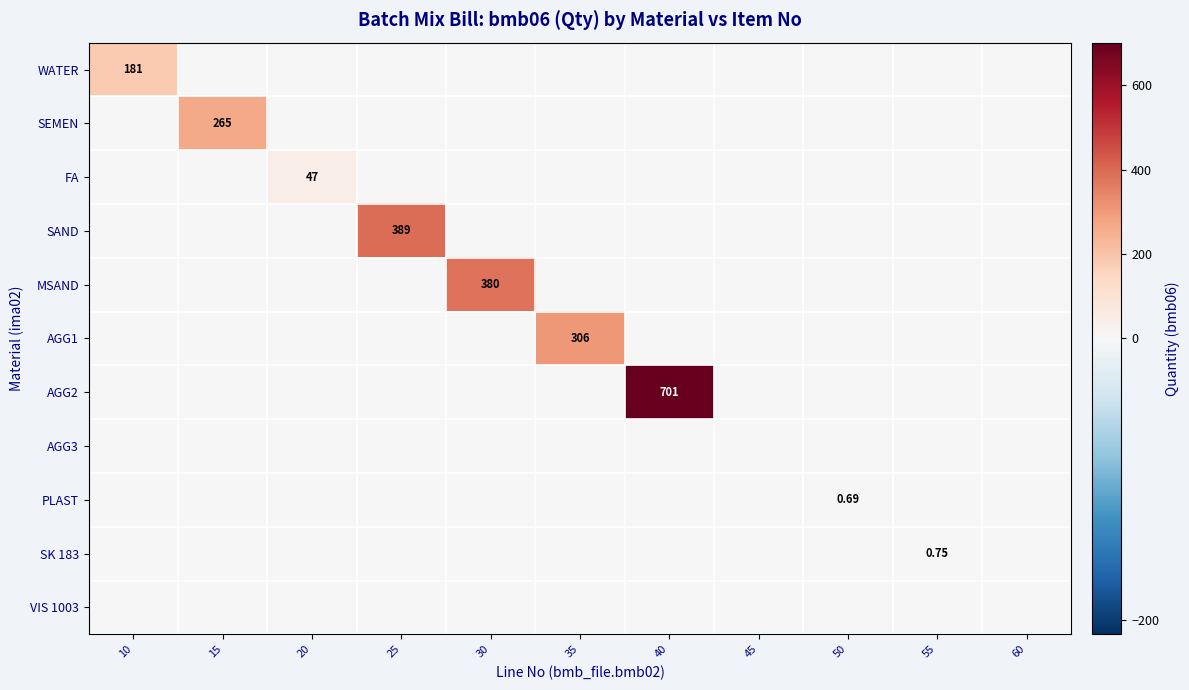

Which category has the highest value across all series?

40